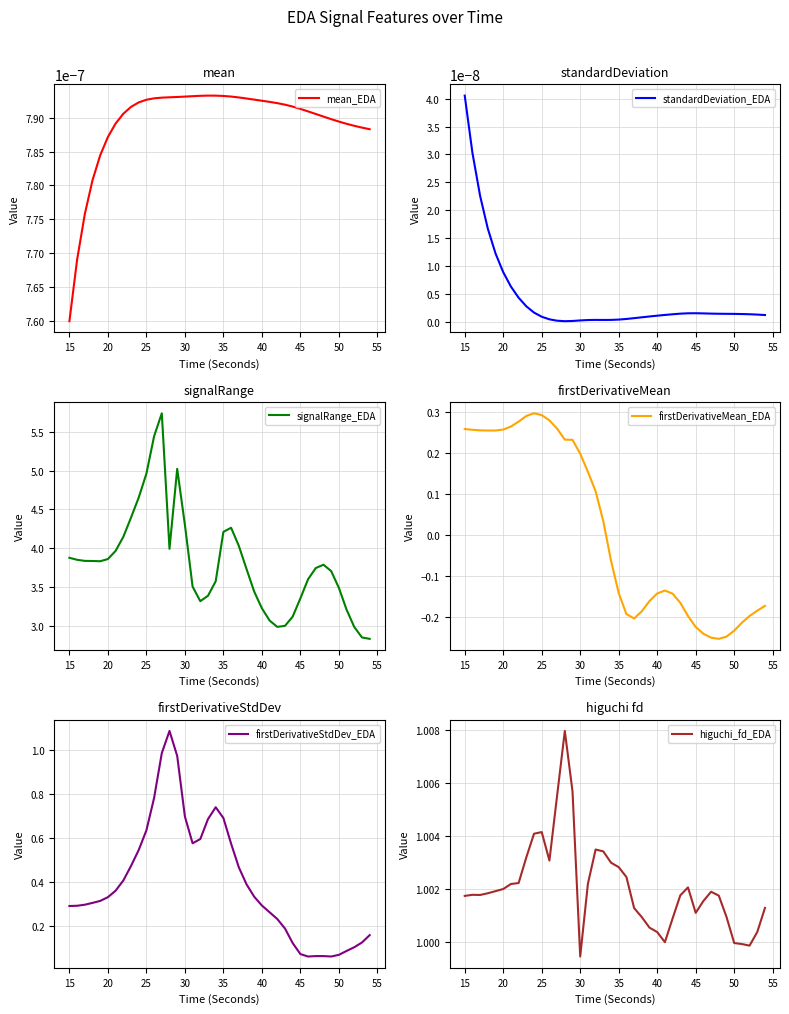

At which label is mean_EDA closest to 0?

15